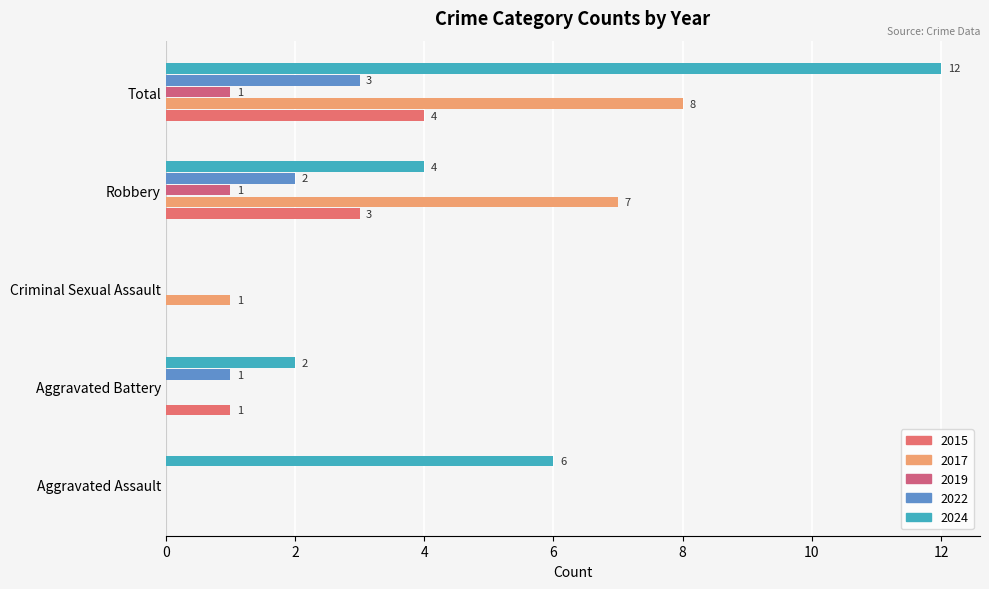

What is the maximum value shown in the chart?

12